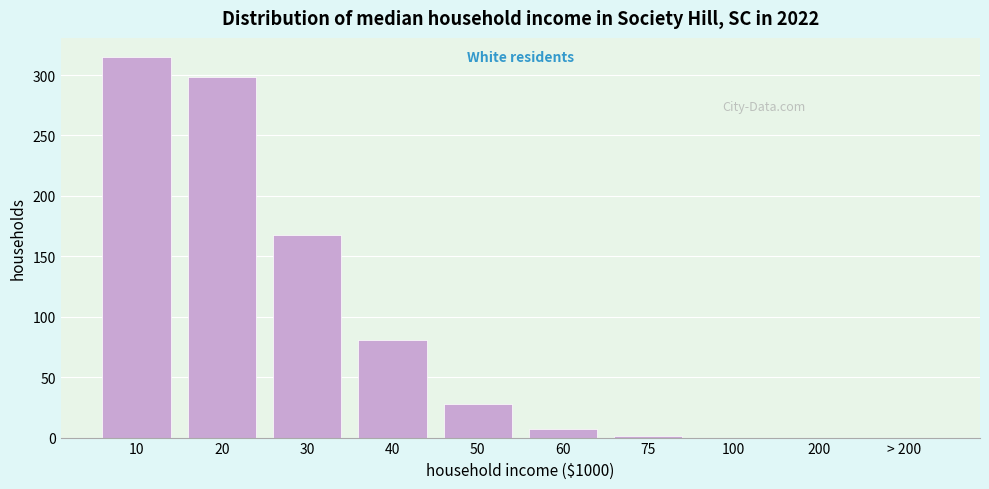

Is it true that the value at 100 is 0?

True